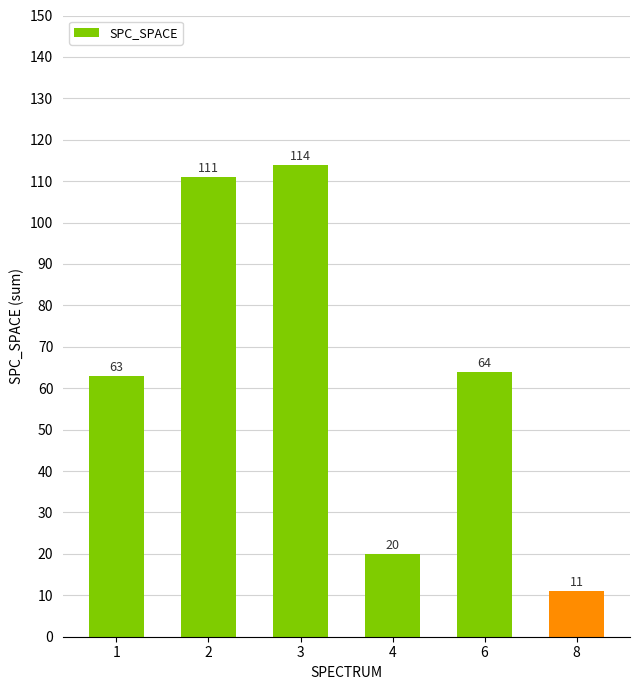

Reading right to left, list all the values displayed in this chart.

11	64	20	114	111	63